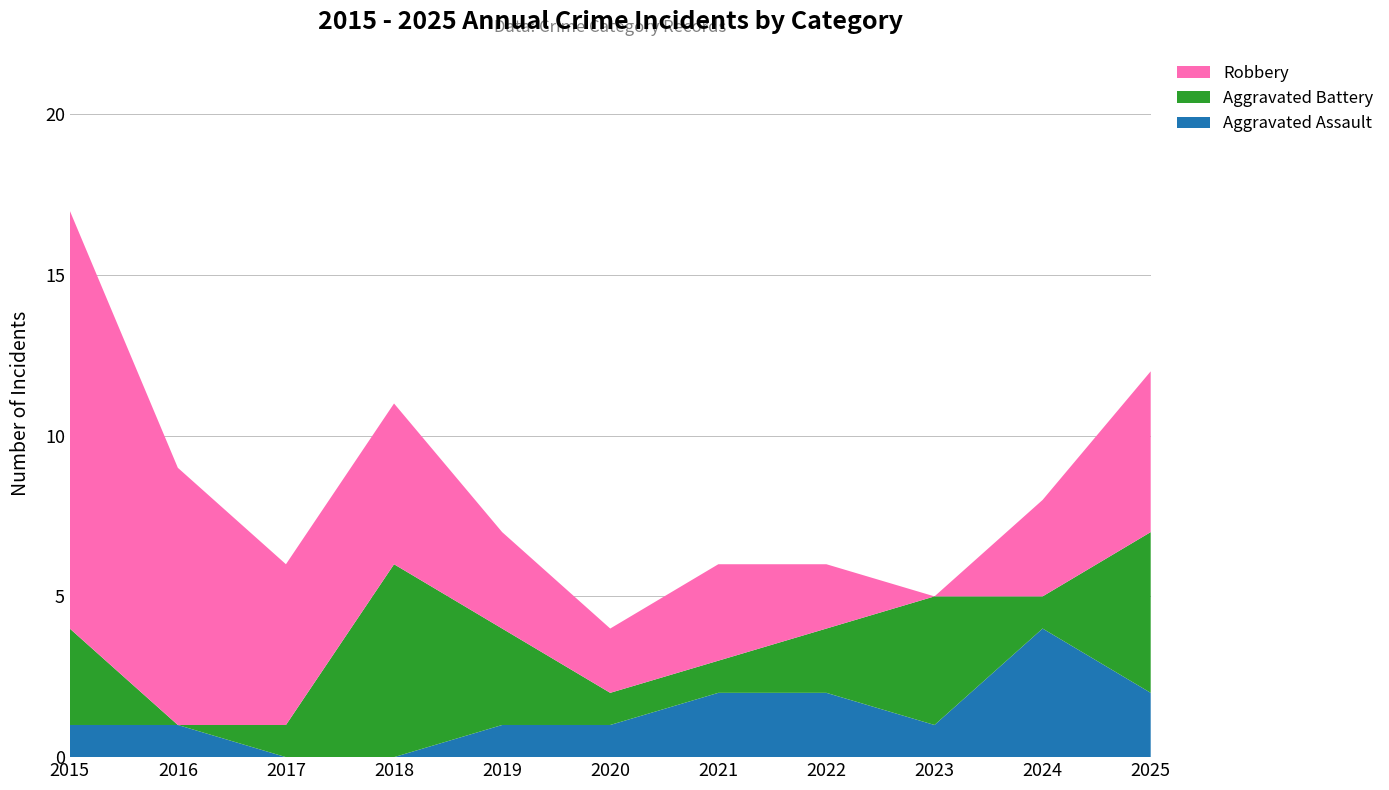

Reading right to left, transcribe all the data shown in this chart.

Aggravated Assault: 2	4	1	2	2	1	1	0	0	1	1
Aggravated Battery: 5	1	4	2	1	1	3	6	1	0	3
Robbery: 5	3	0	2	3	2	3	5	5	8	13